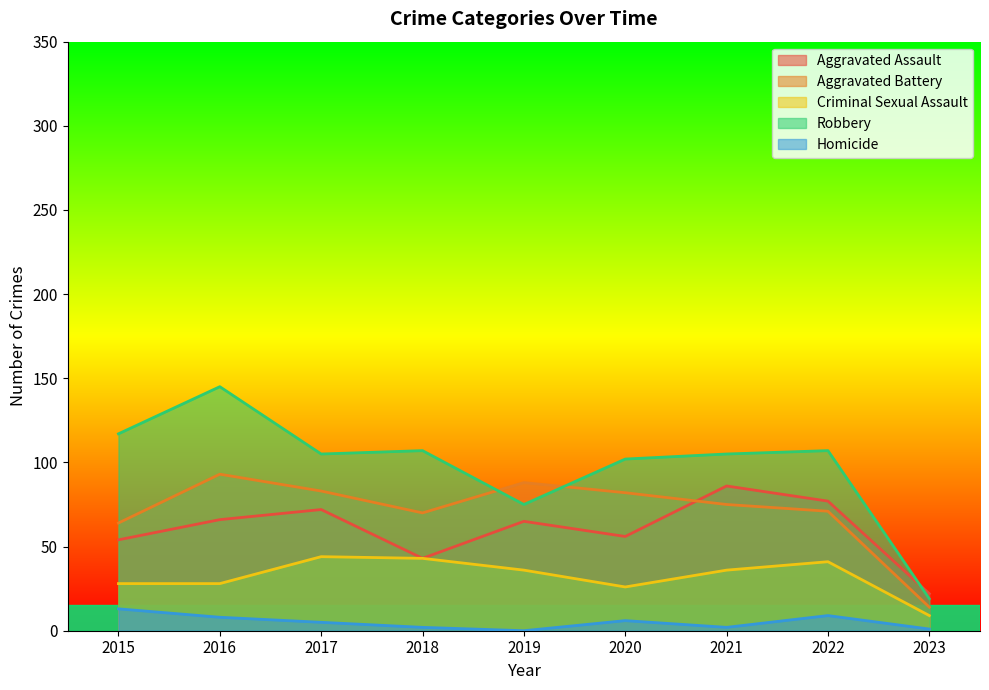

What are all the series names shown in the legend?

Aggravated Assault, Aggravated Battery, Criminal Sexual Assault, Robbery, Homicide